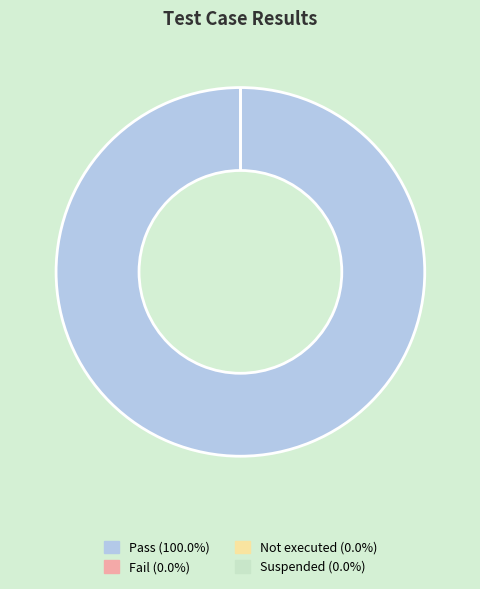

Is it true that Suspended is 1% of the pie?

False